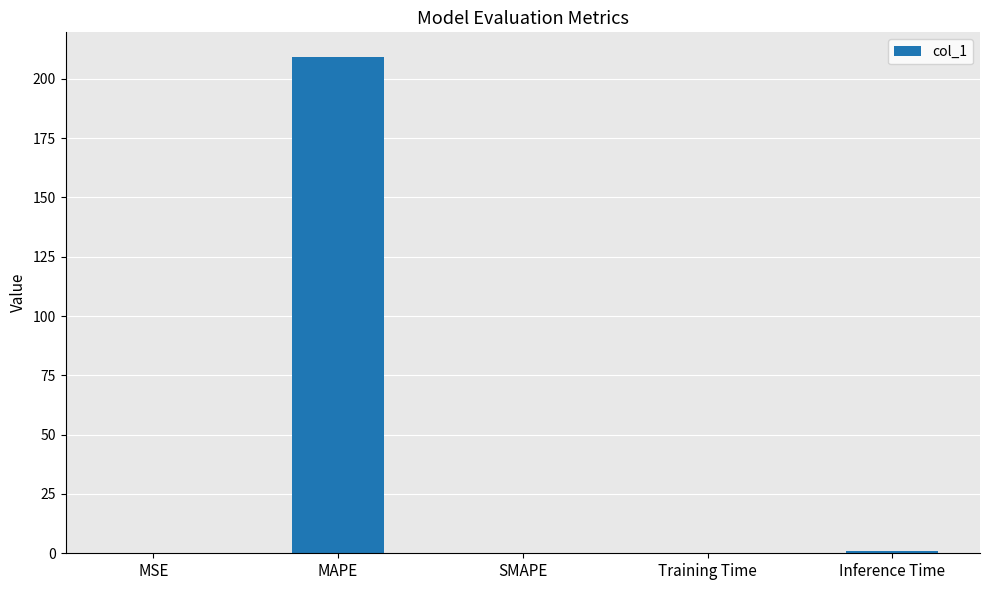

Read the value at MAPE.

209.1